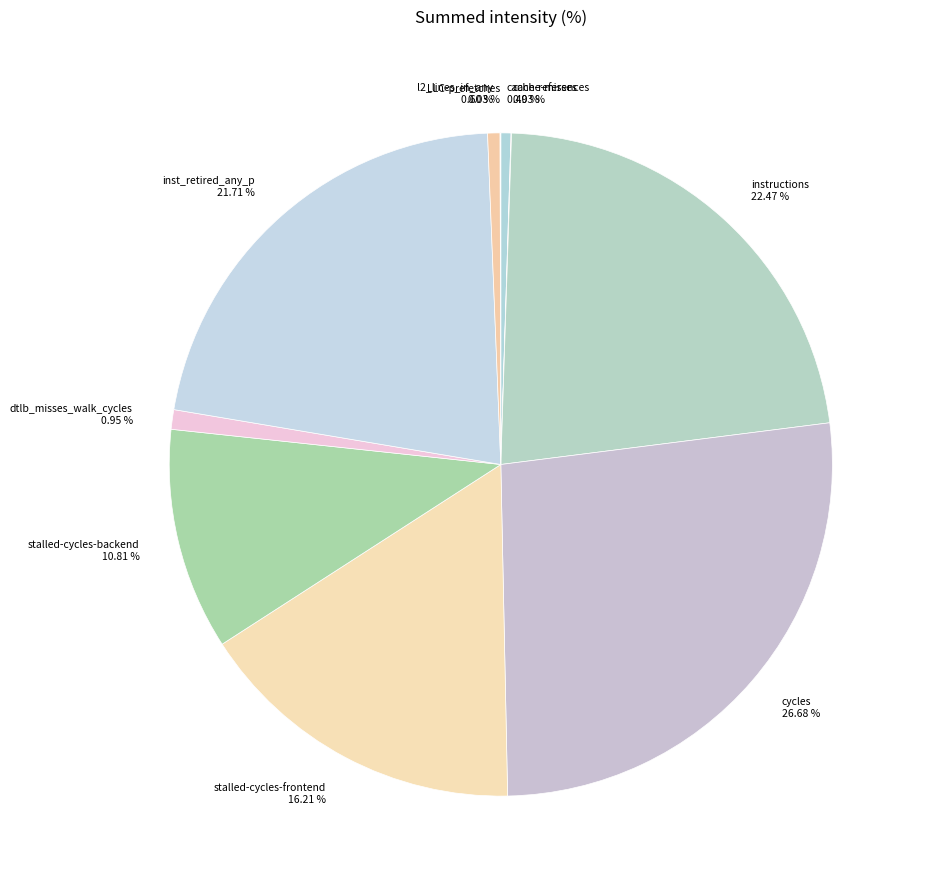

To the nearest percent, what is the difference between the largest and smallest slice percentages?

27%